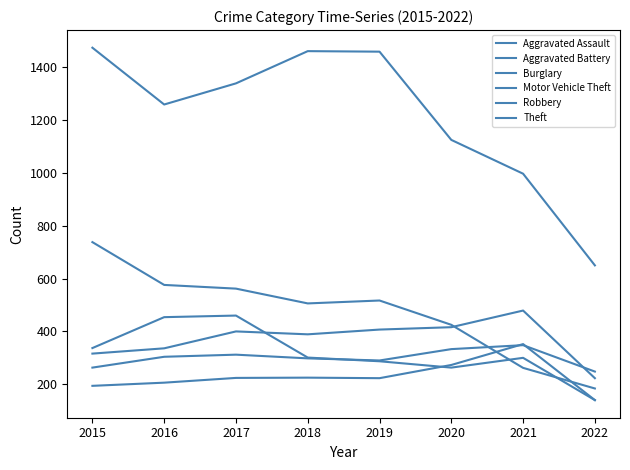

Is this an area chart (filled region under the line)?

No